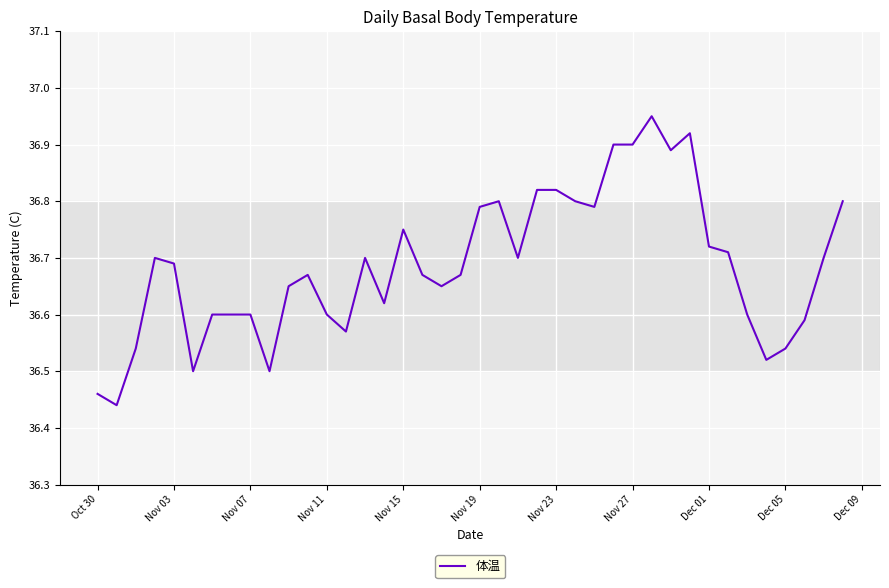

What is the difference between the maximum and minimum values?

0.5